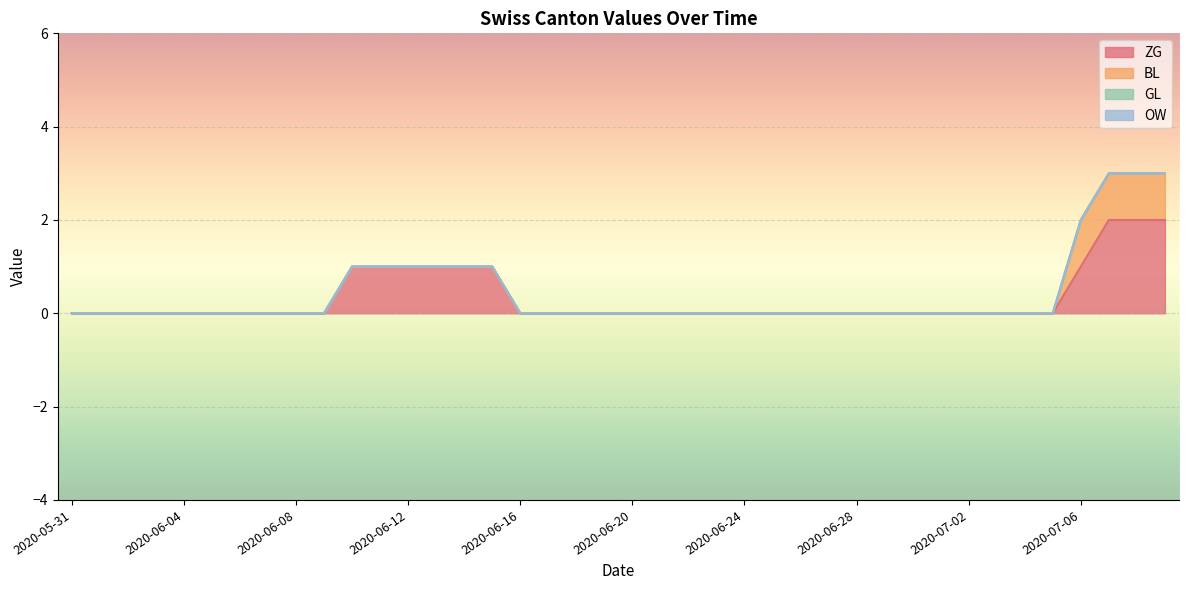

How many lines are shown in the chart?

4